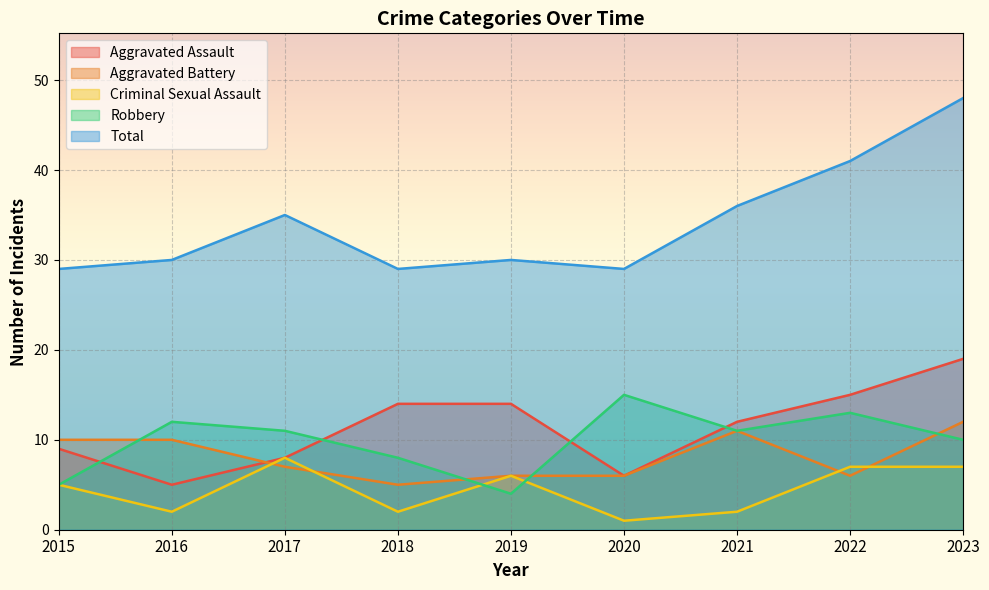

What is the total value across all series at 2018?

58